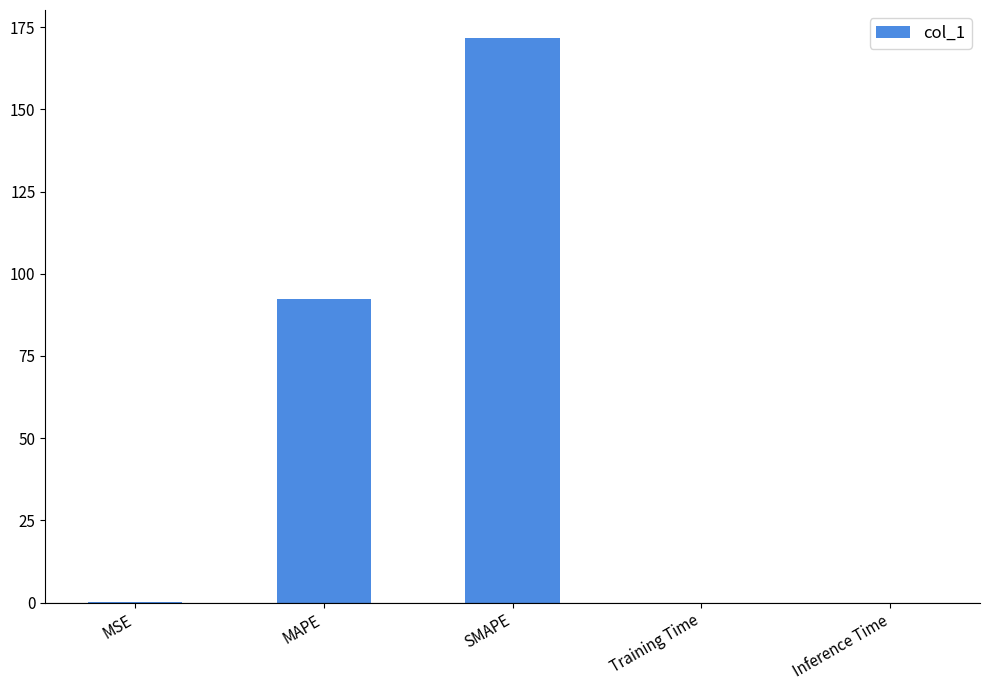

What is the sum of all values?

264.1